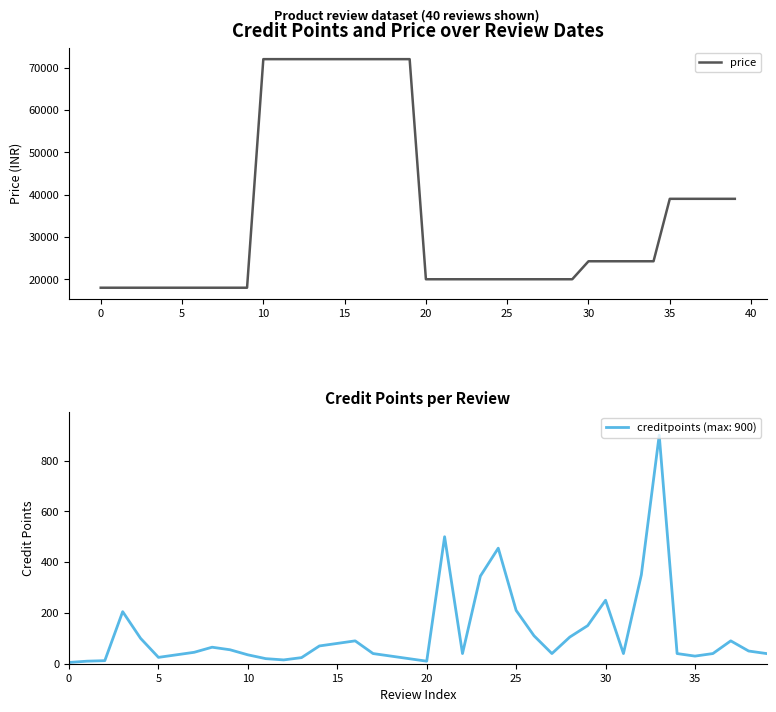

What is the maximum value shown in the chart?

71990